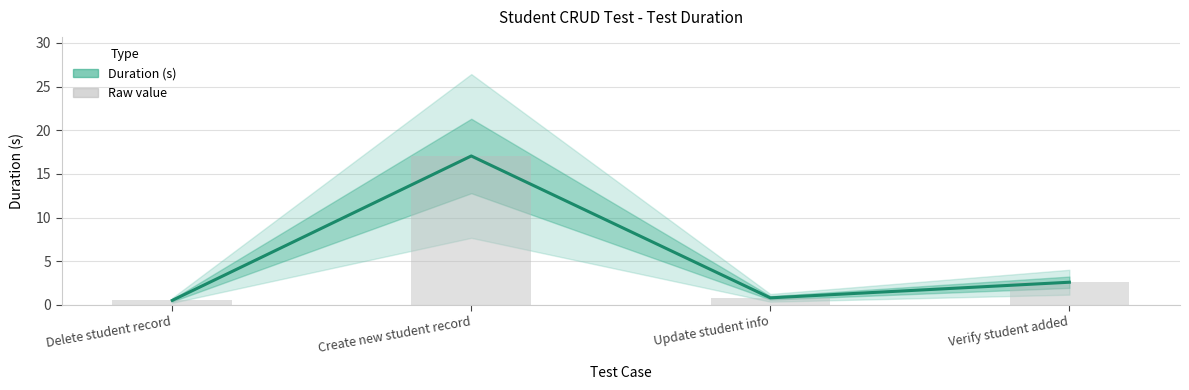

What is the difference between the values at Delete student record and Update student info?

0.3